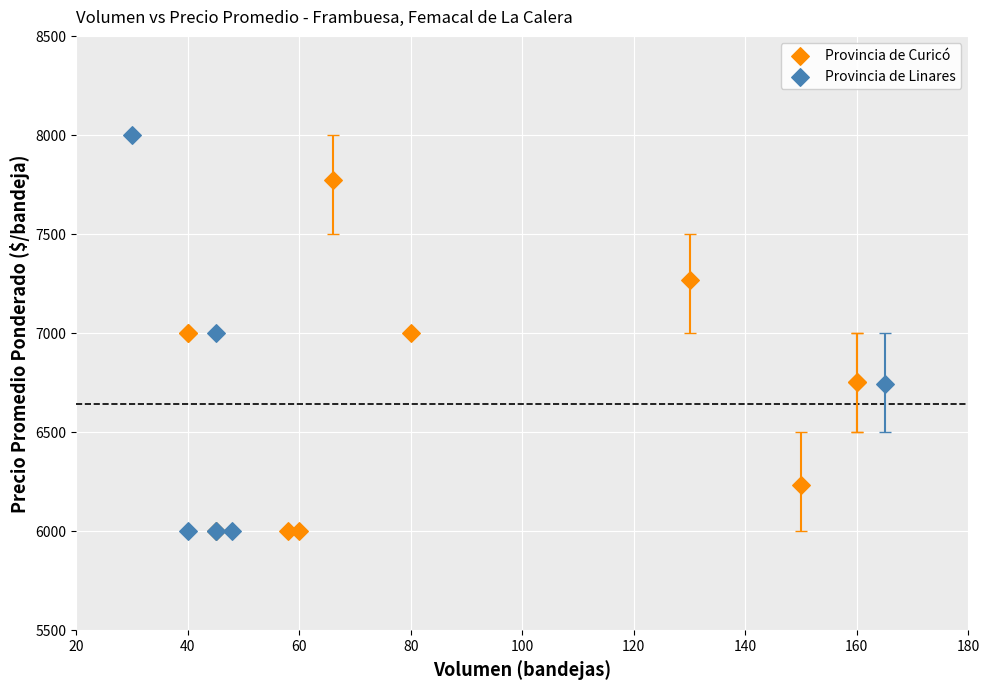

Which series reaches the maximum Y coordinate?

Provincia de Linares